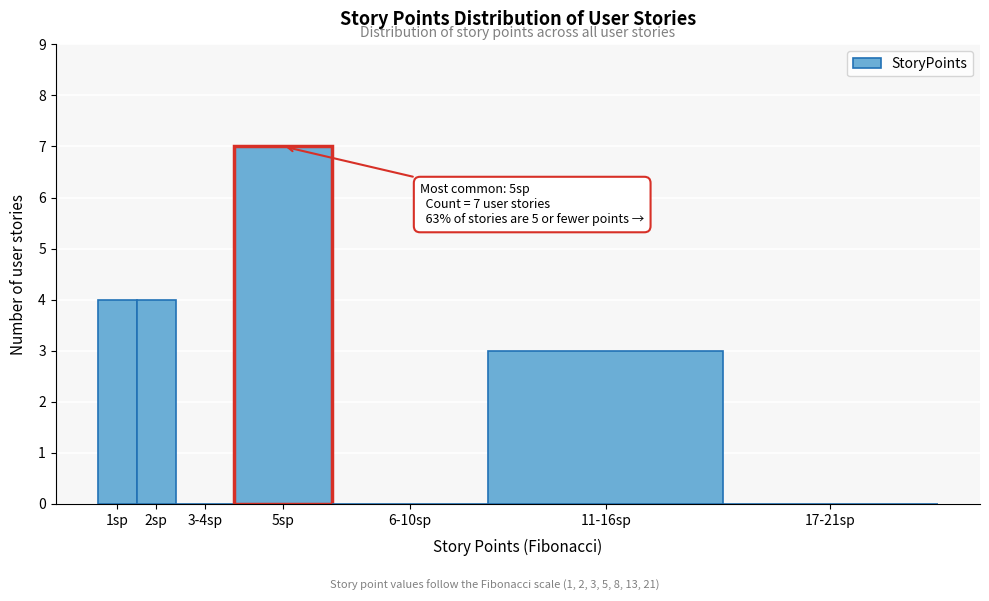

Reading right to left, what are all the values shown in this chart?

17-21sp=0	11-16sp=3	6-10sp=0	5sp=7	3-4sp=0	2sp=4	1sp=4